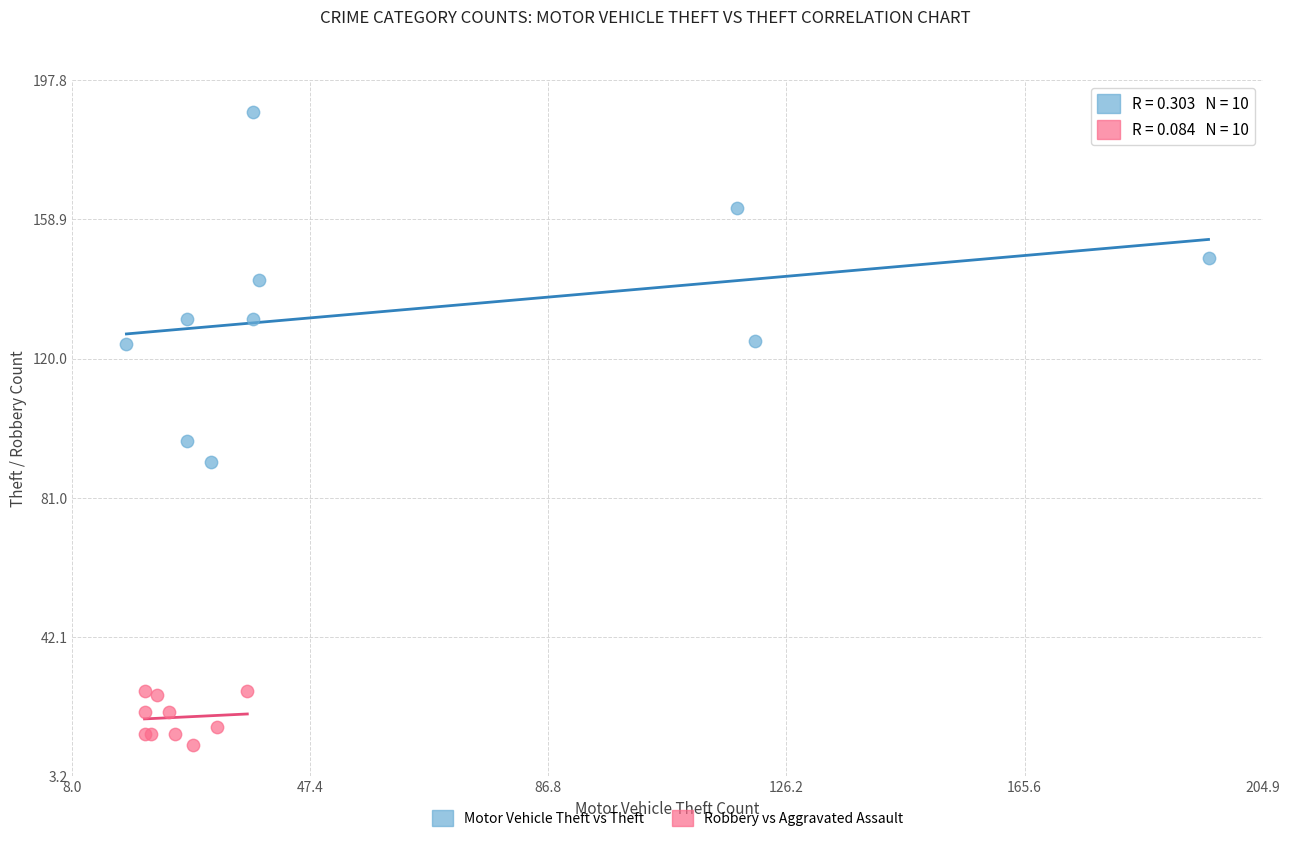

What are all the series names shown in the legend?

Motor Vehicle Theft vs Theft, Robbery vs Aggravated Assault